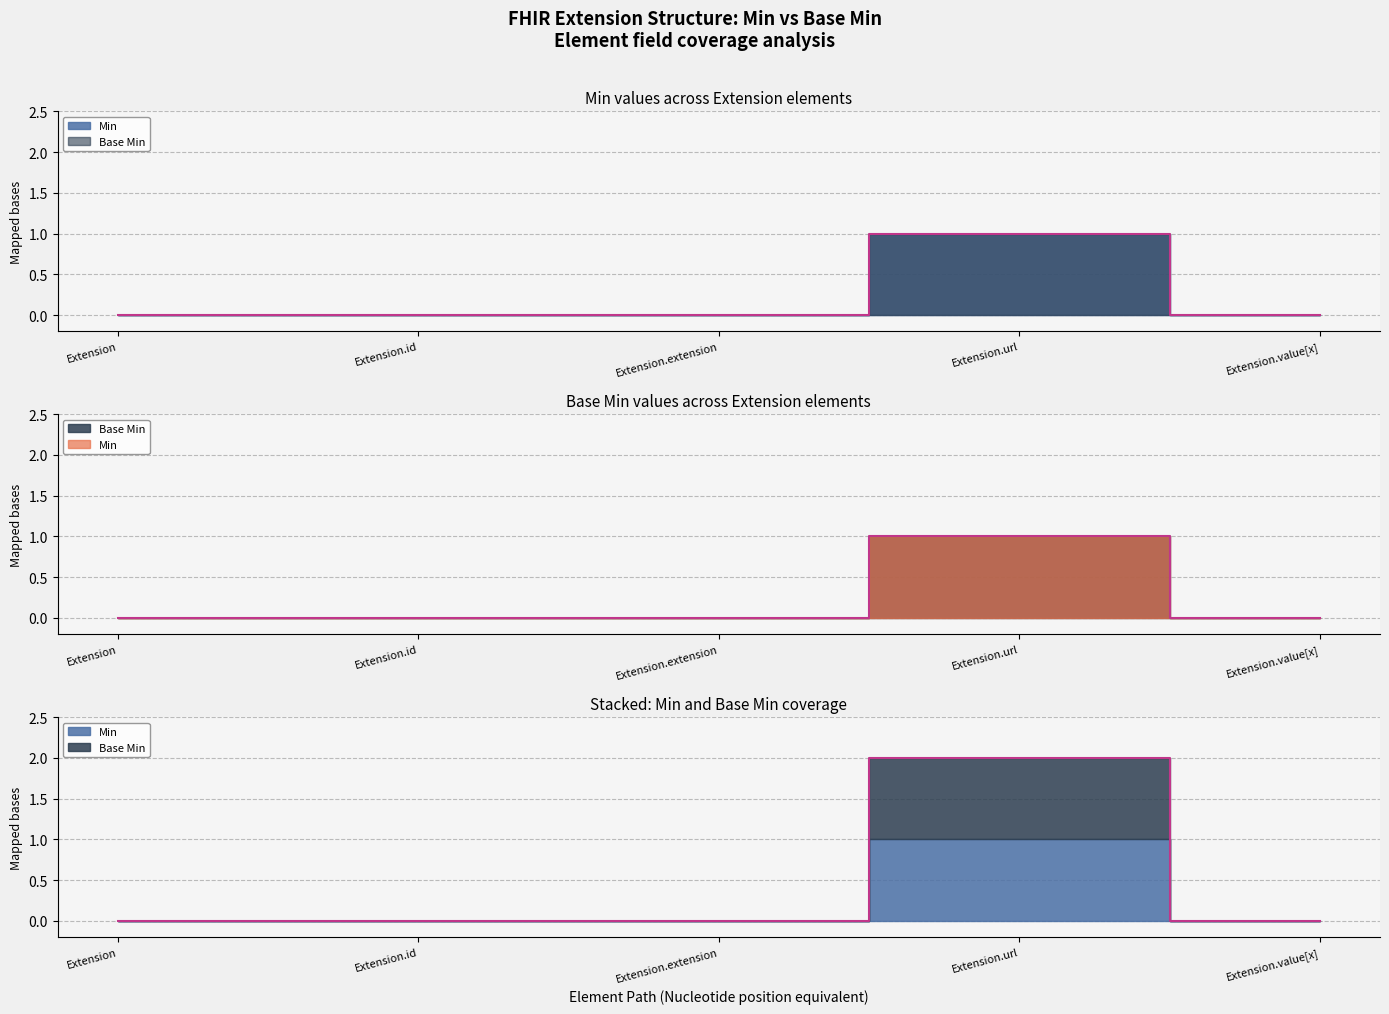

What is the sum of all Min values?

1